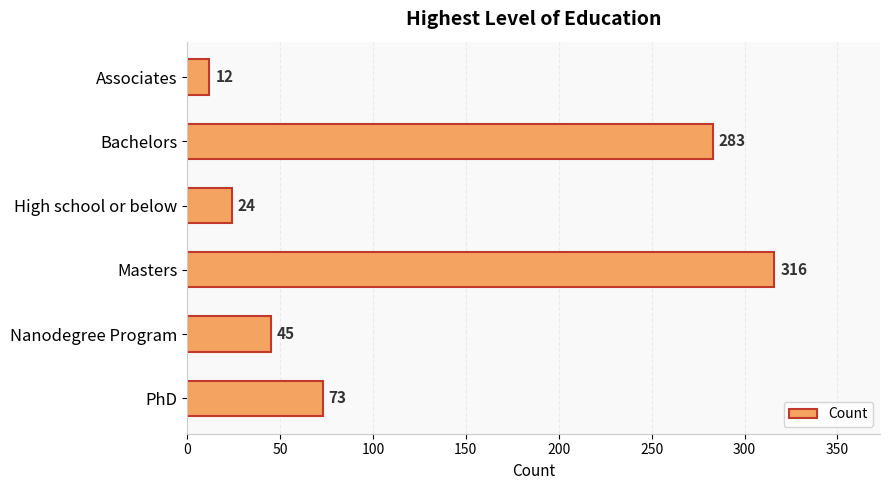

What is the difference between the maximum and minimum values?

304